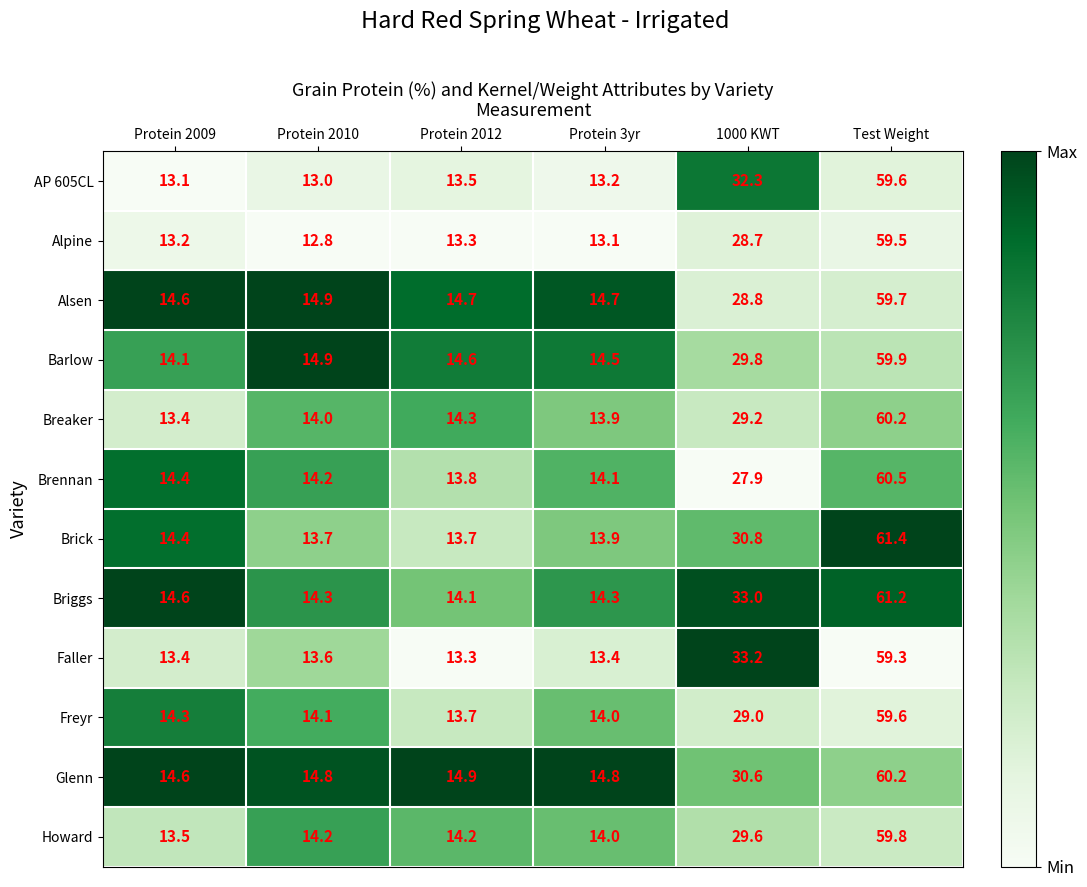

List the labels in order of Brennan value, smallest first.

Protein 2012, Protein 3yr, Protein 2010, Protein 2009, 1000 KWT, Test Weight